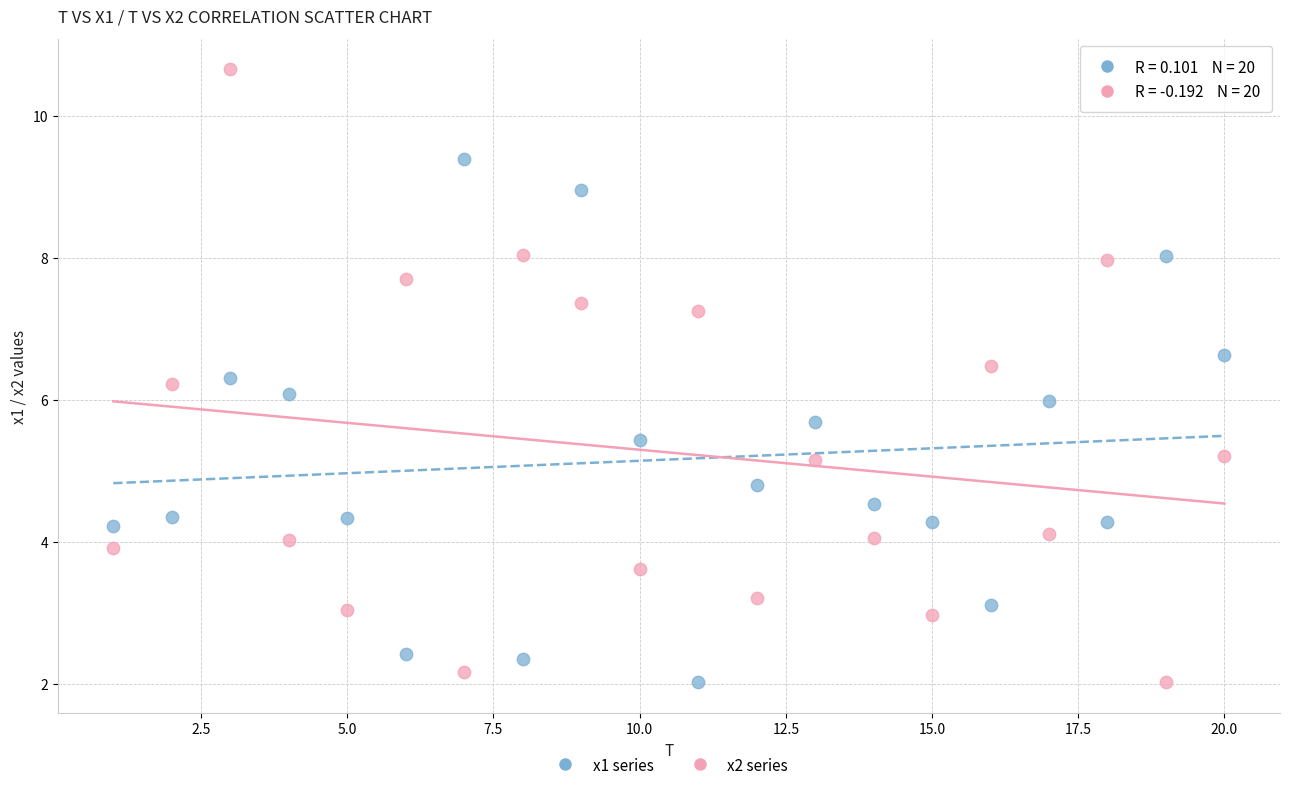

What is the X range (max minus min) for the scatter plot?

19.0